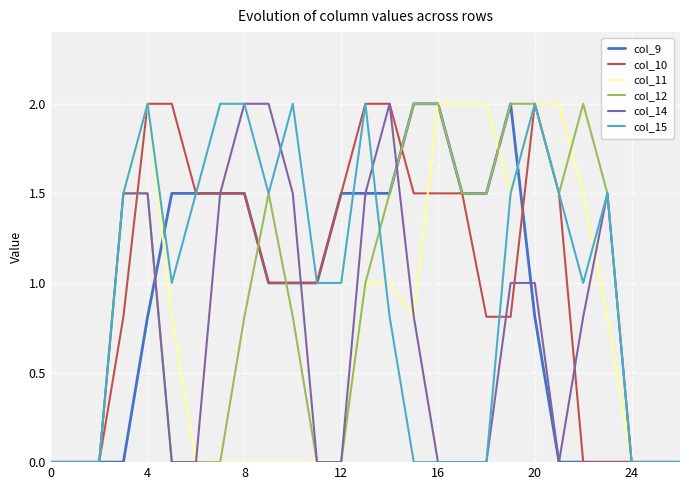

What is the maximum value for col_15?

2.0